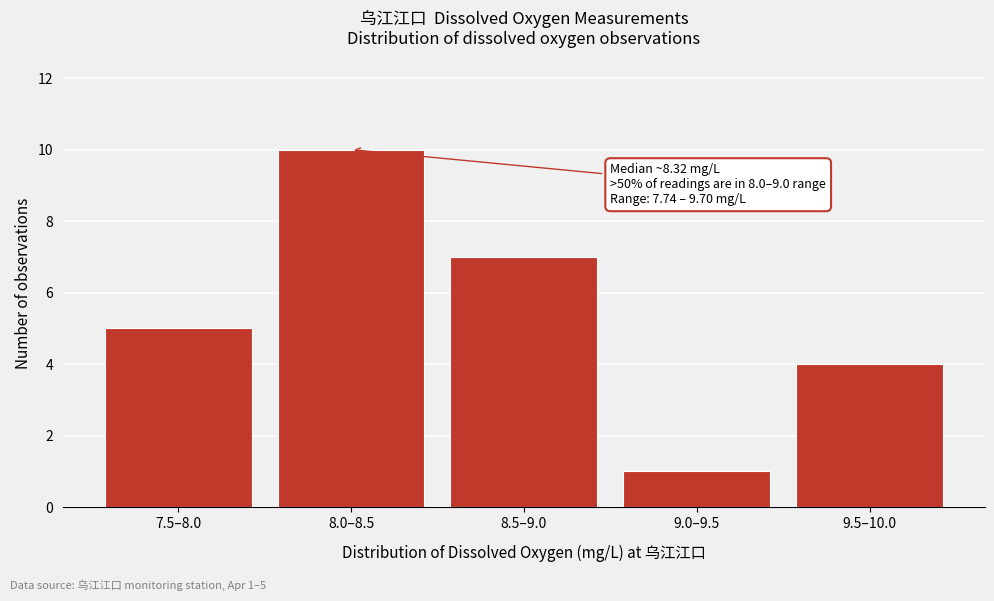

Reading left to right, what are all the values shown in this chart?

5	10	7	1	4